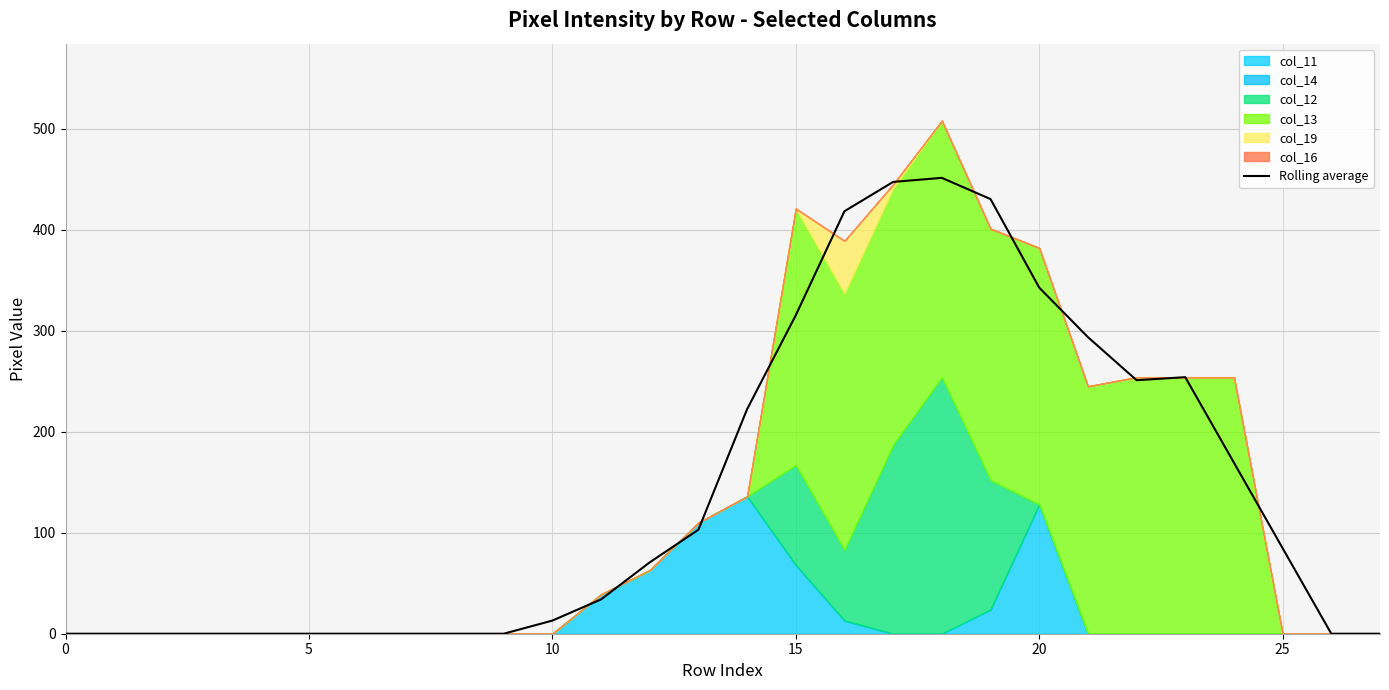

Where is the first local maximum?

18